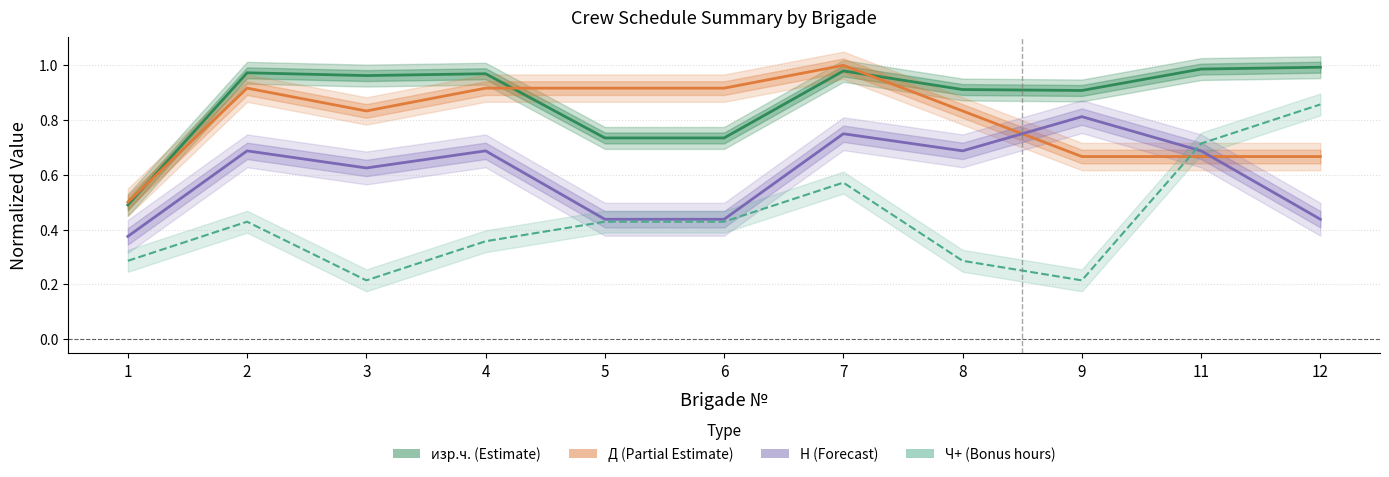

Reading left to right, list all the values displayed in this chart.

изр.ч. (norm): 1=0.5	2=1.0	3=1.0	4=1.0	5=0.7	6=0.7	7=1.0	8=0.9	9=0.9	11=1.0	12=1.0
Д (norm): 1=0.5	2=0.9	3=0.8	4=0.9	5=0.9	6=0.9	7=1.0	8=0.8	9=0.7	11=0.7	12=0.7
Н (norm): 1=0.4	2=0.7	3=0.6	4=0.7	5=0.4	6=0.4	7=0.8	8=0.7	9=0.8	11=0.7	12=0.4
Ч+ (norm): 1=0.3	2=0.4	3=0.2	4=0.4	5=0.4	6=0.4	7=0.6	8=0.3	9=0.2	11=0.7	12=0.9